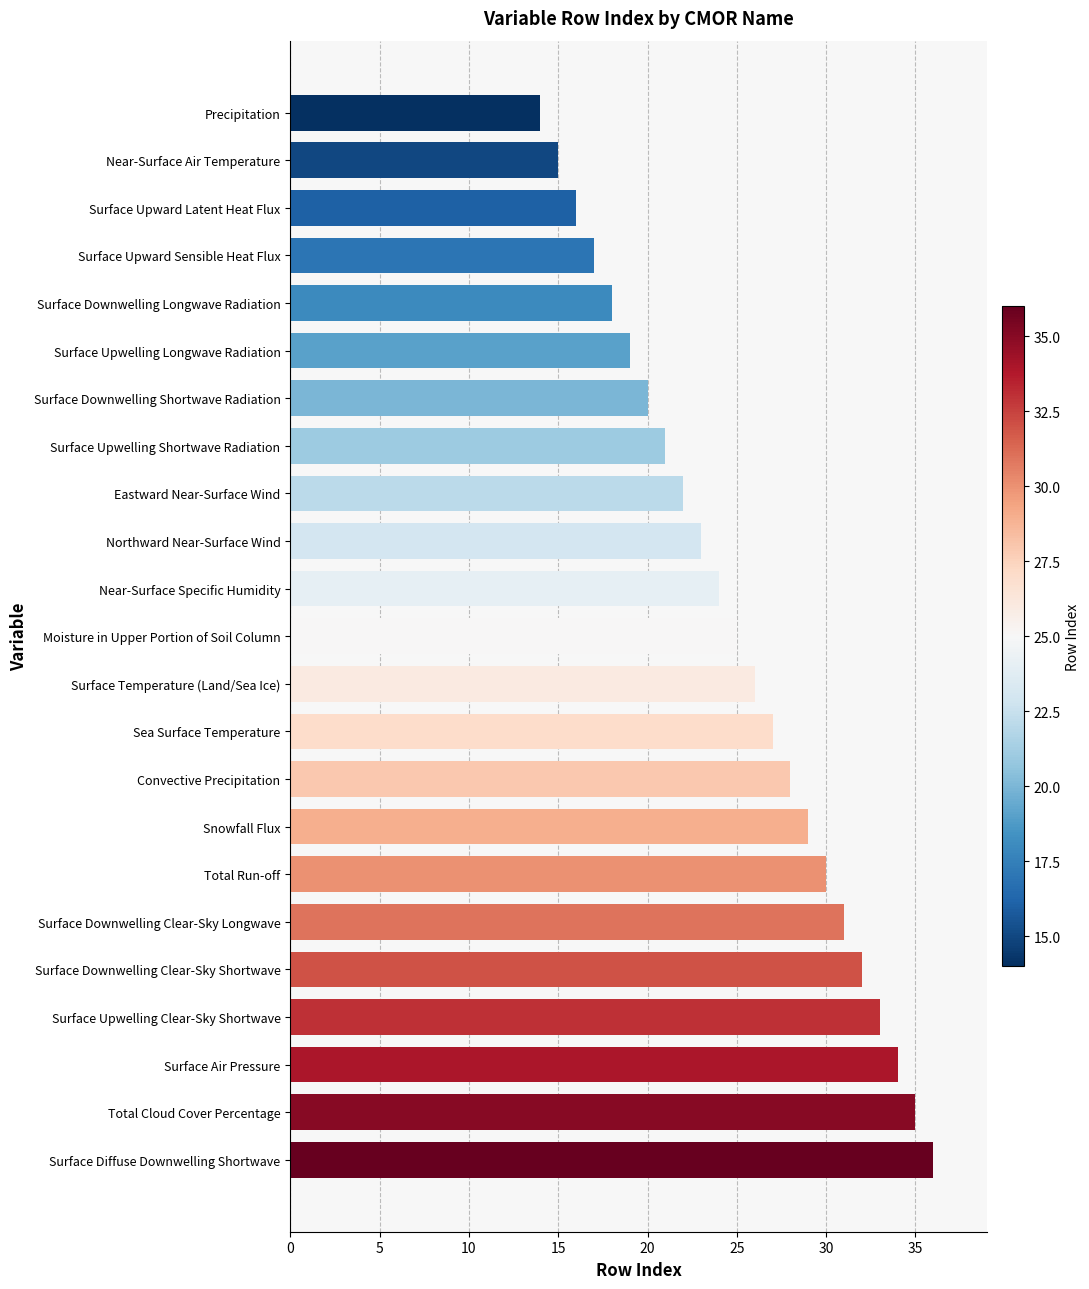

The value at Total Run-off is 30. True or false?

True